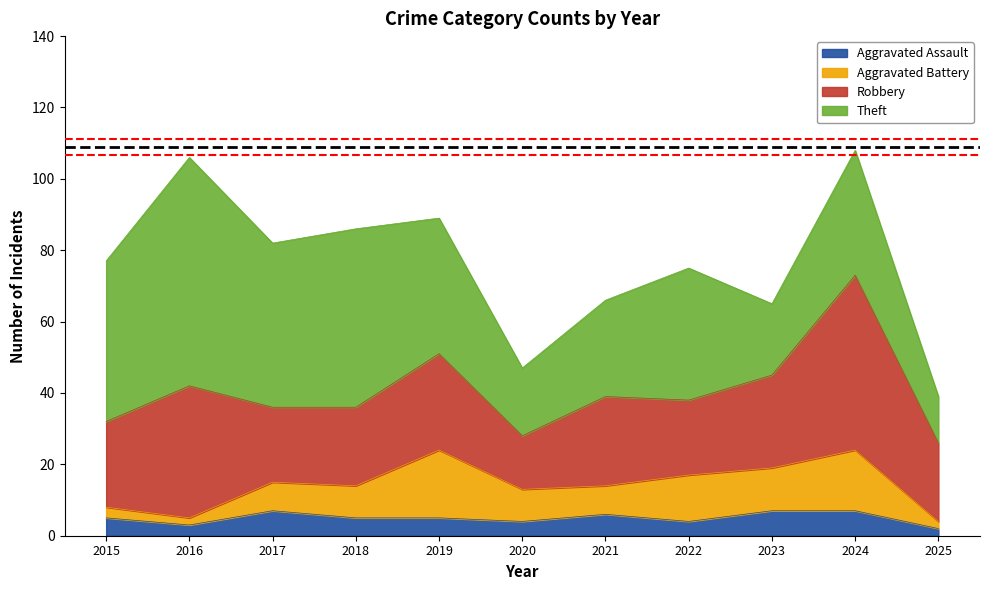

At which label is Robbery closest to 32?

2016